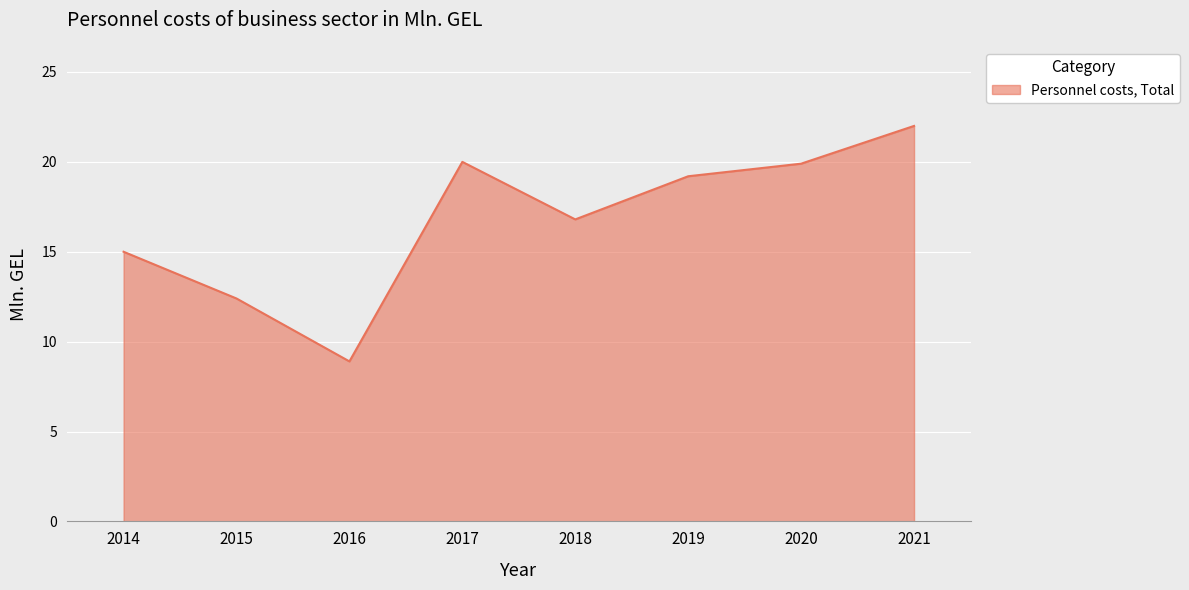

Which category has the highest value across all series?

2021